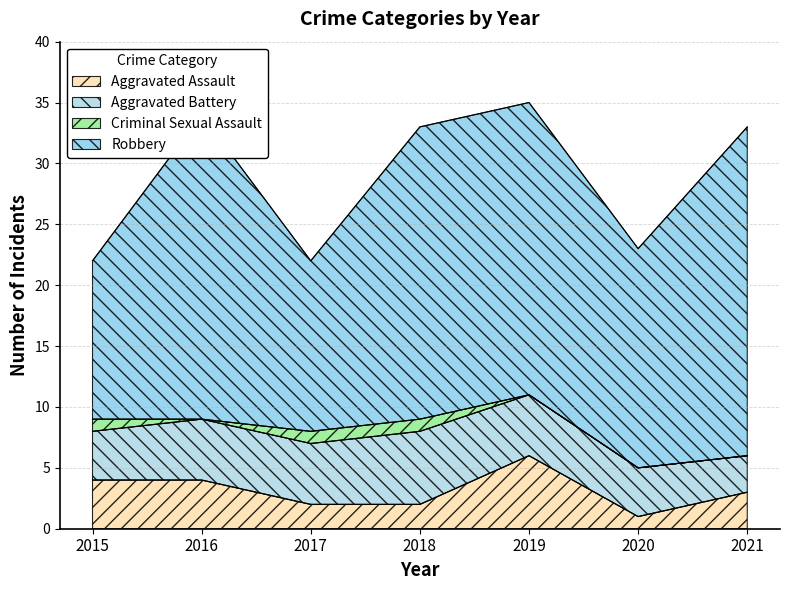

What is the value of the Criminal Sexual Assault point at the 1st from the left?

1